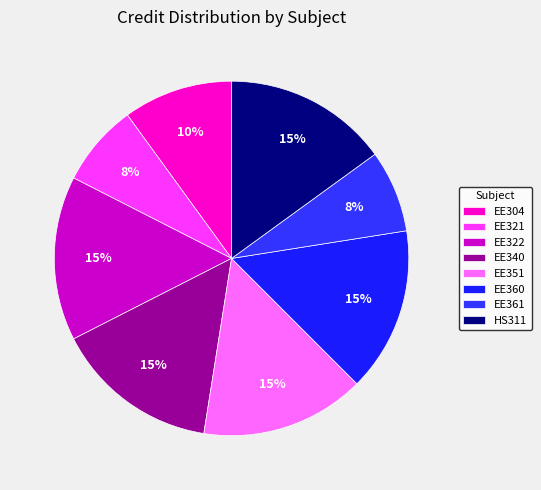

Which slice is the smallest?

EE321